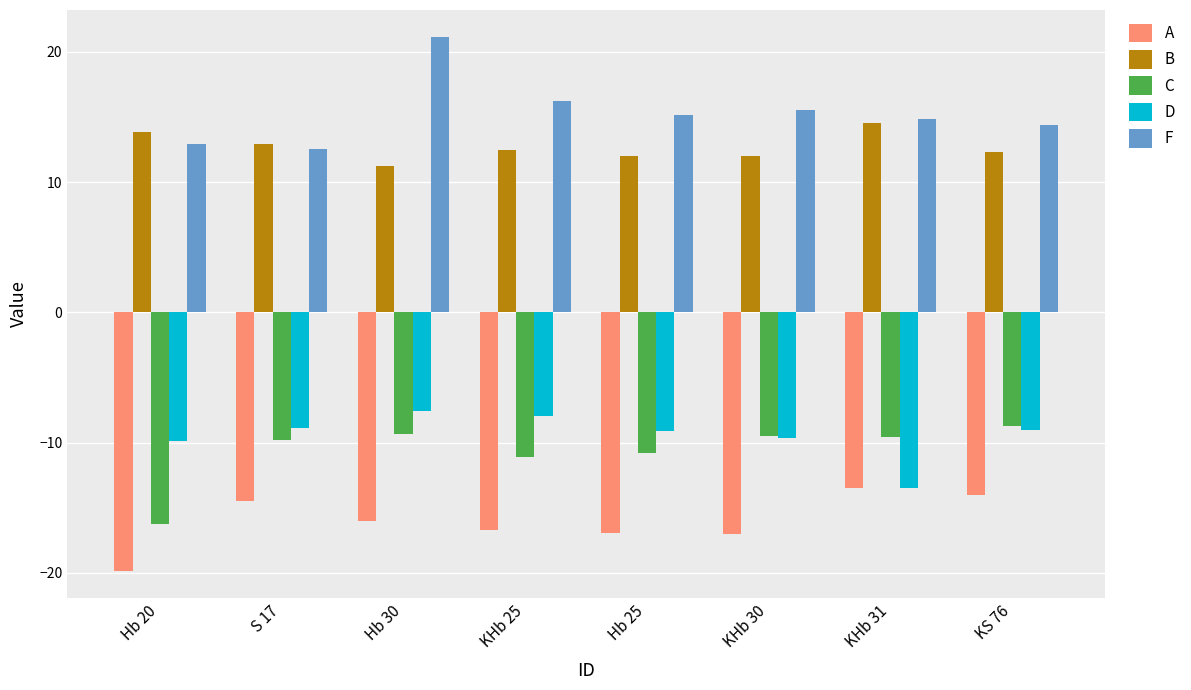

What are all the series names shown in the legend?

A, B, C, D, F